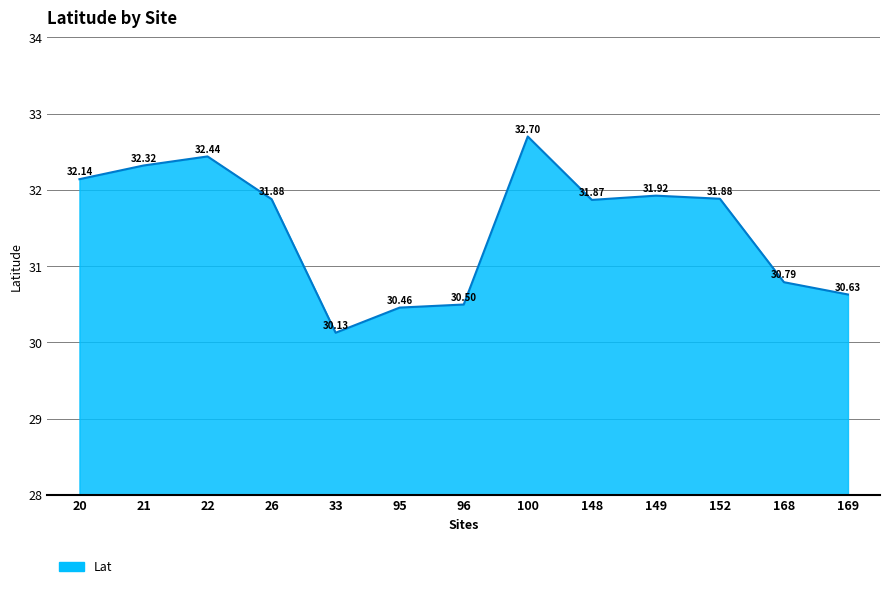

The value at 169 is 53.5. True or false?

False